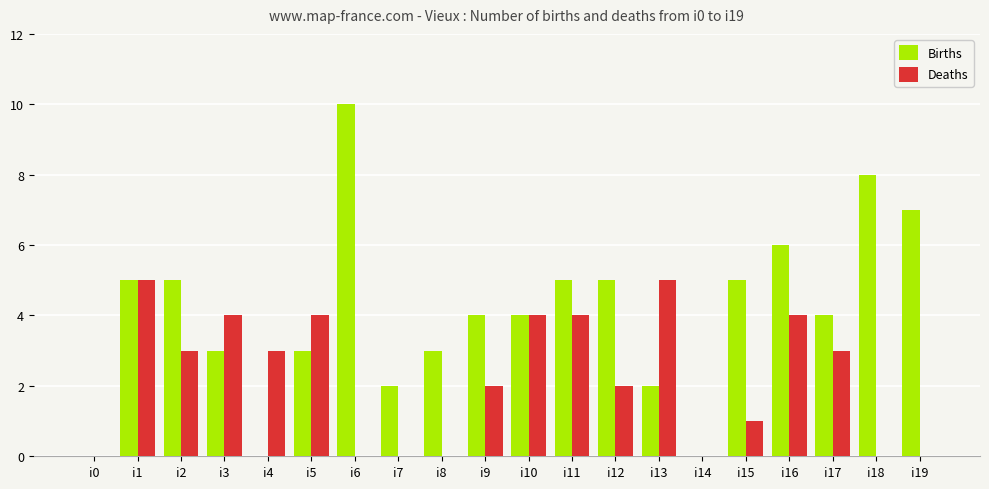

Which series has the largest total across all categories?

Births